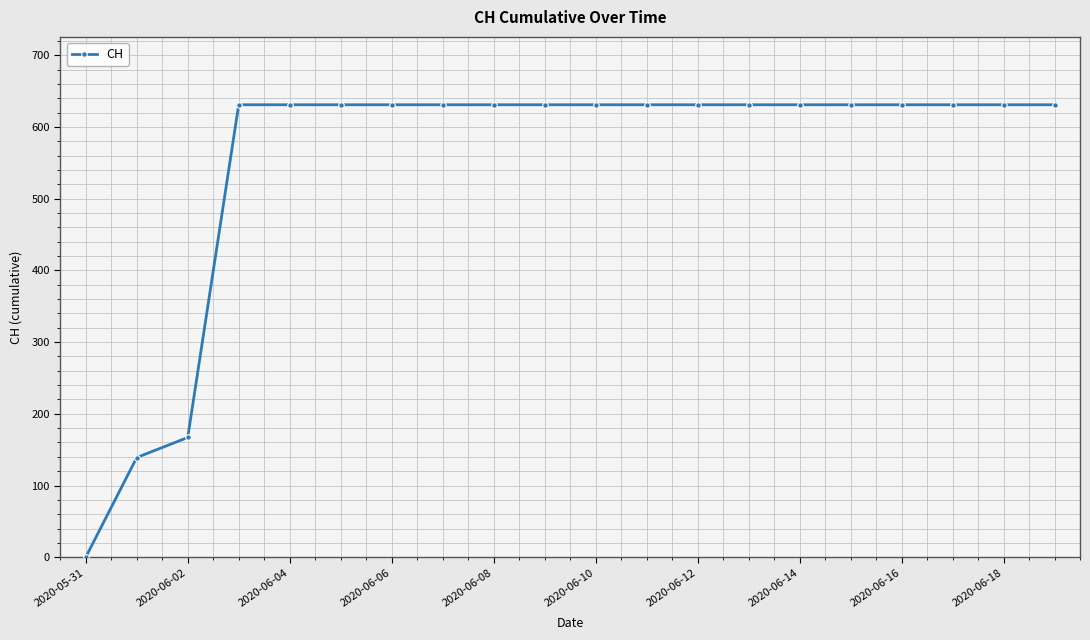

What is the average value?

552